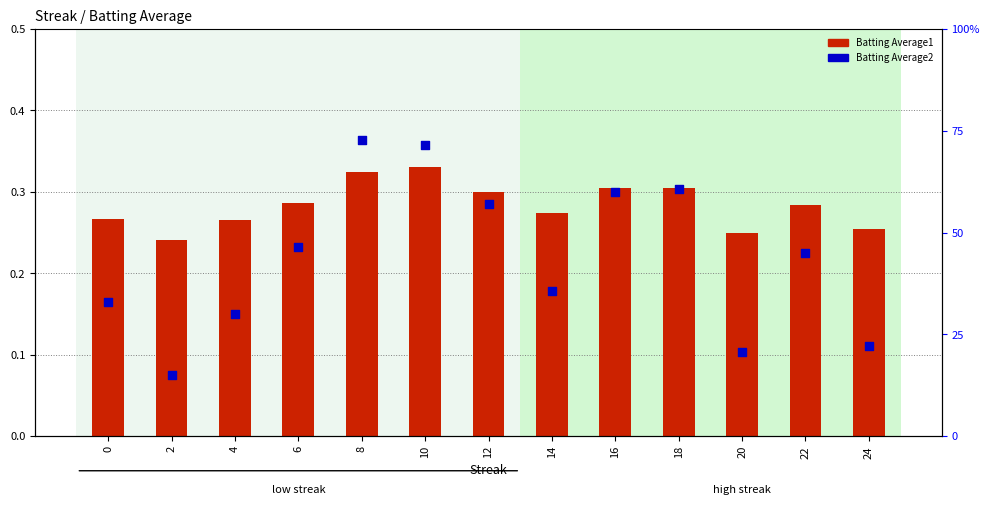

Which series reaches the maximum Y coordinate?

Batting Average2